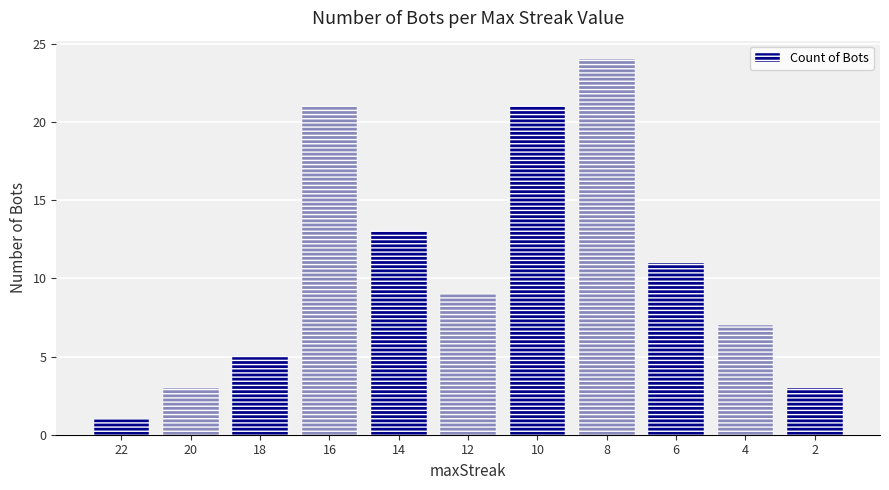

Where does the data first go above 9?

16